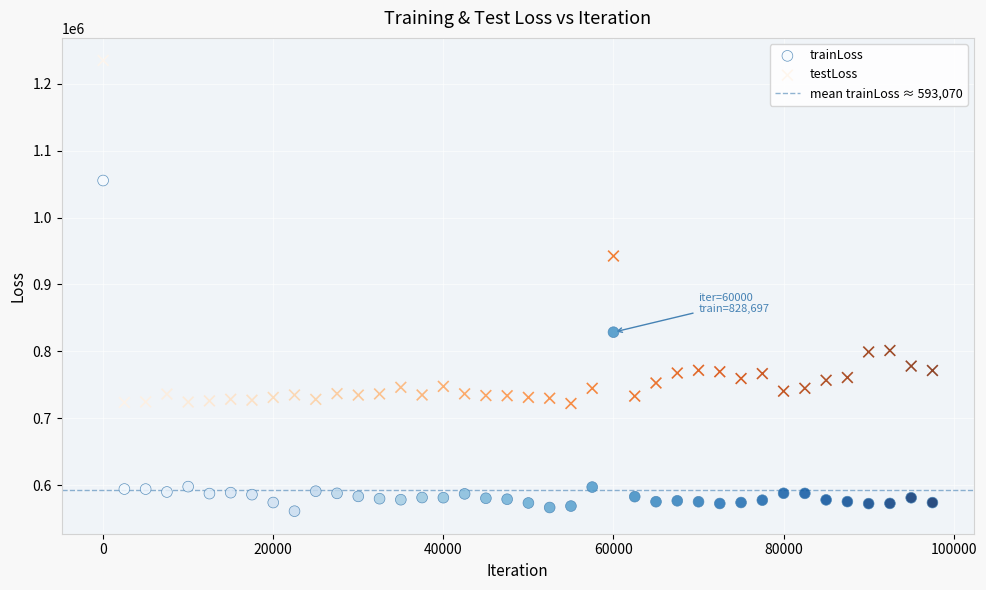

Across all data points, what is the range of Y values (max minus min)?

673660.6